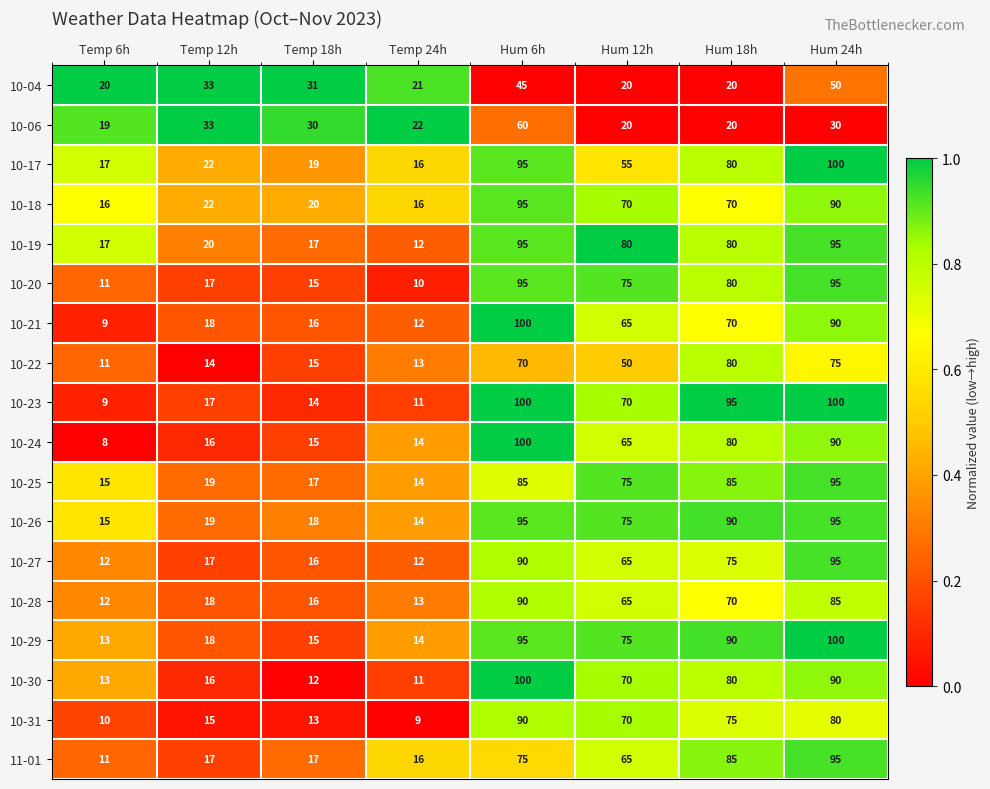

How many distinct data groups are displayed?

18